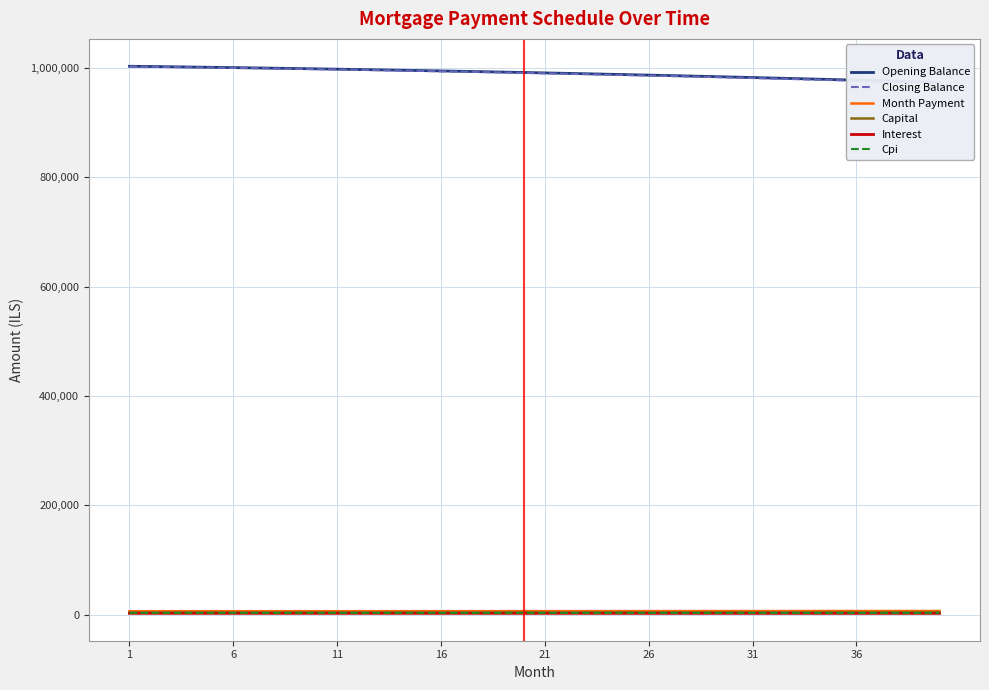

What is the lowest value of the Opening Balance series?

973617.2